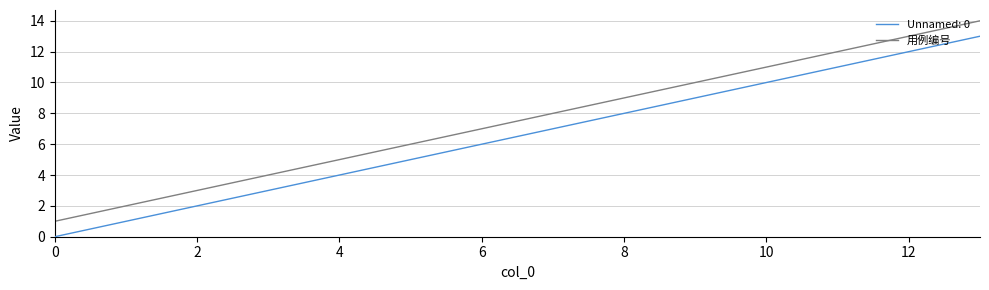

True or false: Unnamed: 0 and 用例编号 intersect in this chart.

False